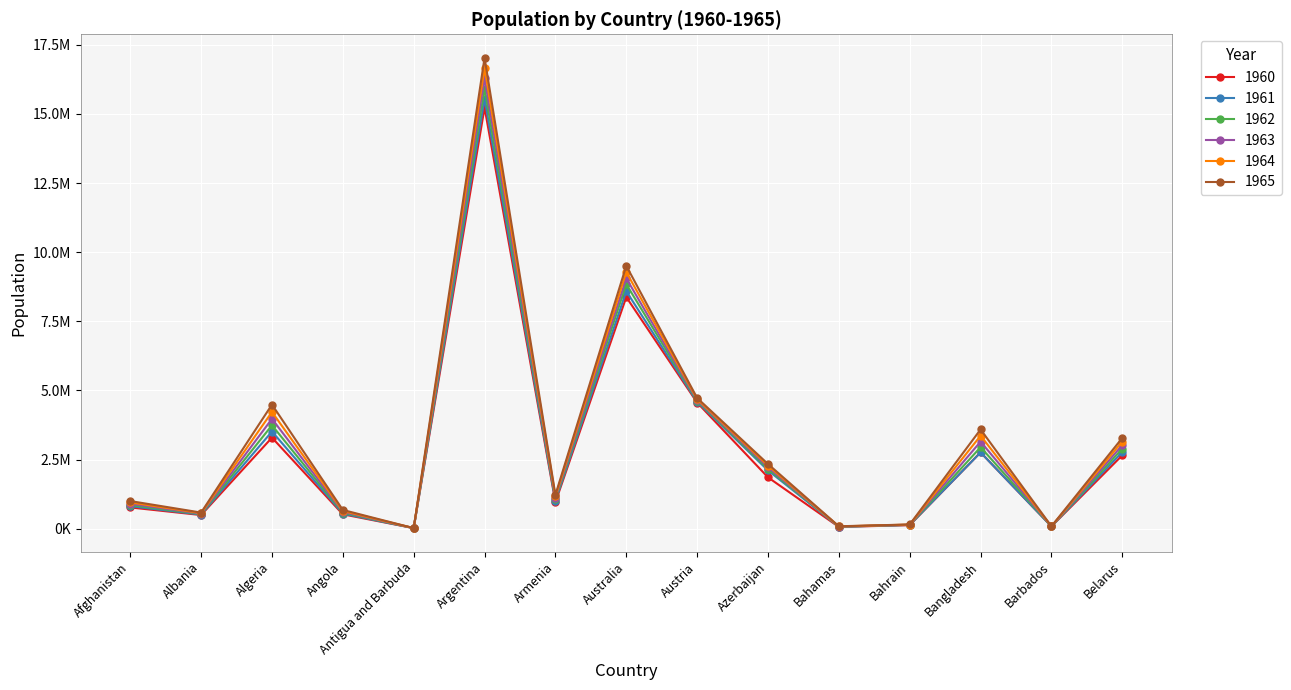

At Algeria, list the series in order from largest to smallest.

1965, 1964, 1963, 1962, 1961, 1960